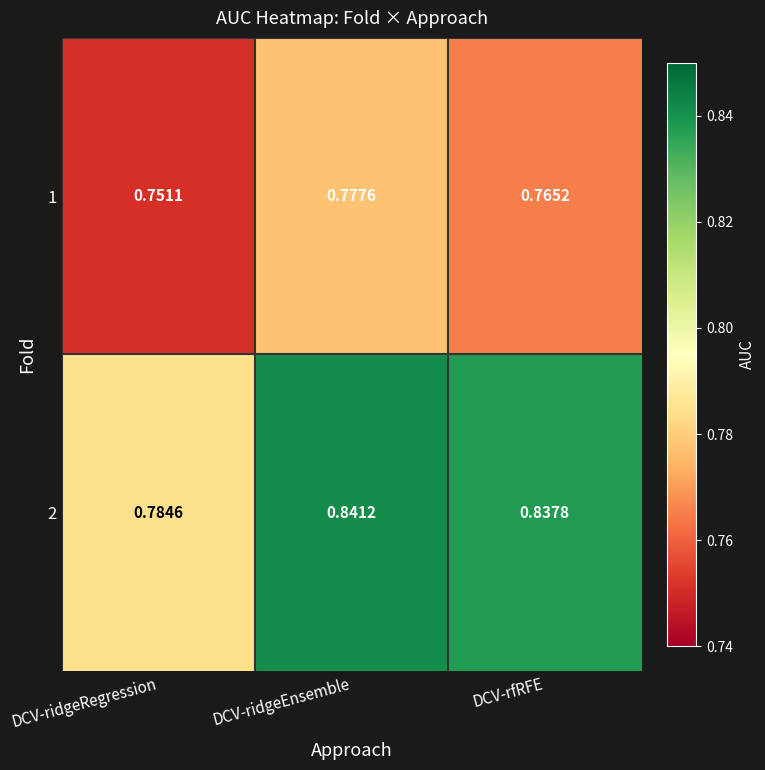

At which label is 2 closest to 0?

DCV-ridgeRegression